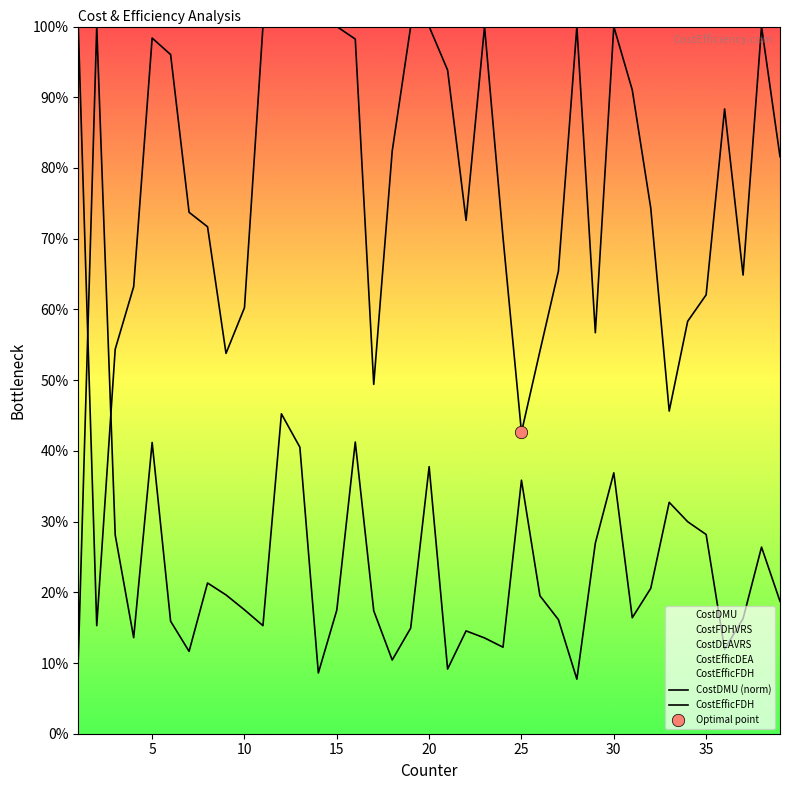

Which series has the largest Y range (max minus min)?

CostDMU (norm)